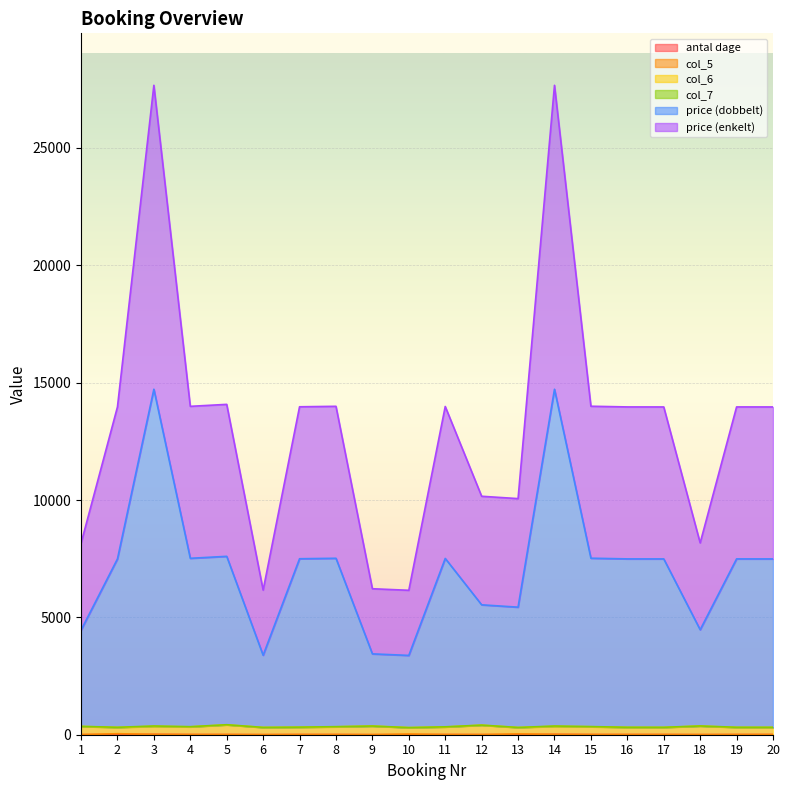

Where is price (dobbelt) nearest to the value 9050?

5